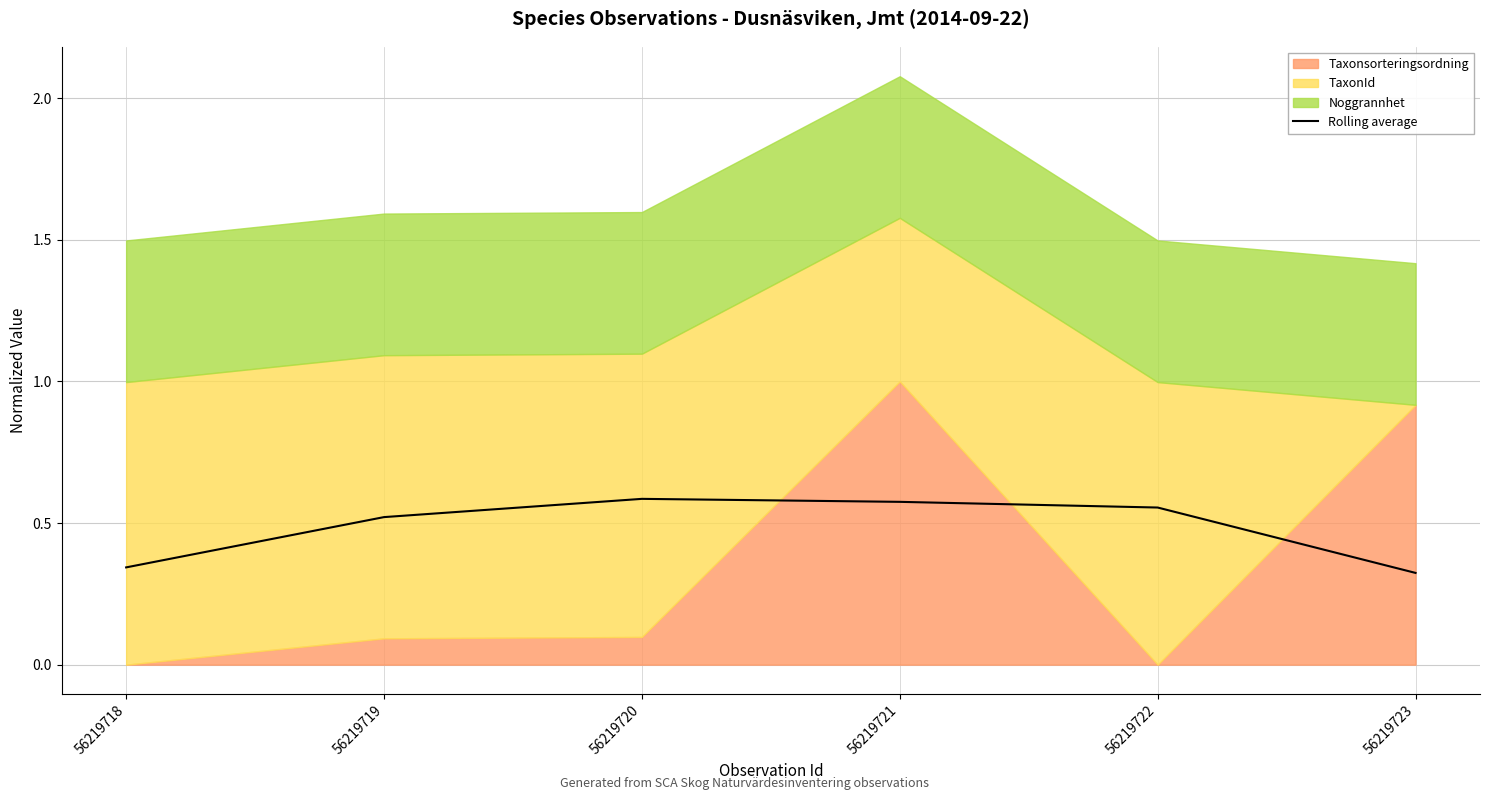

True or false: the data shows 0.2 at 56219721.

False